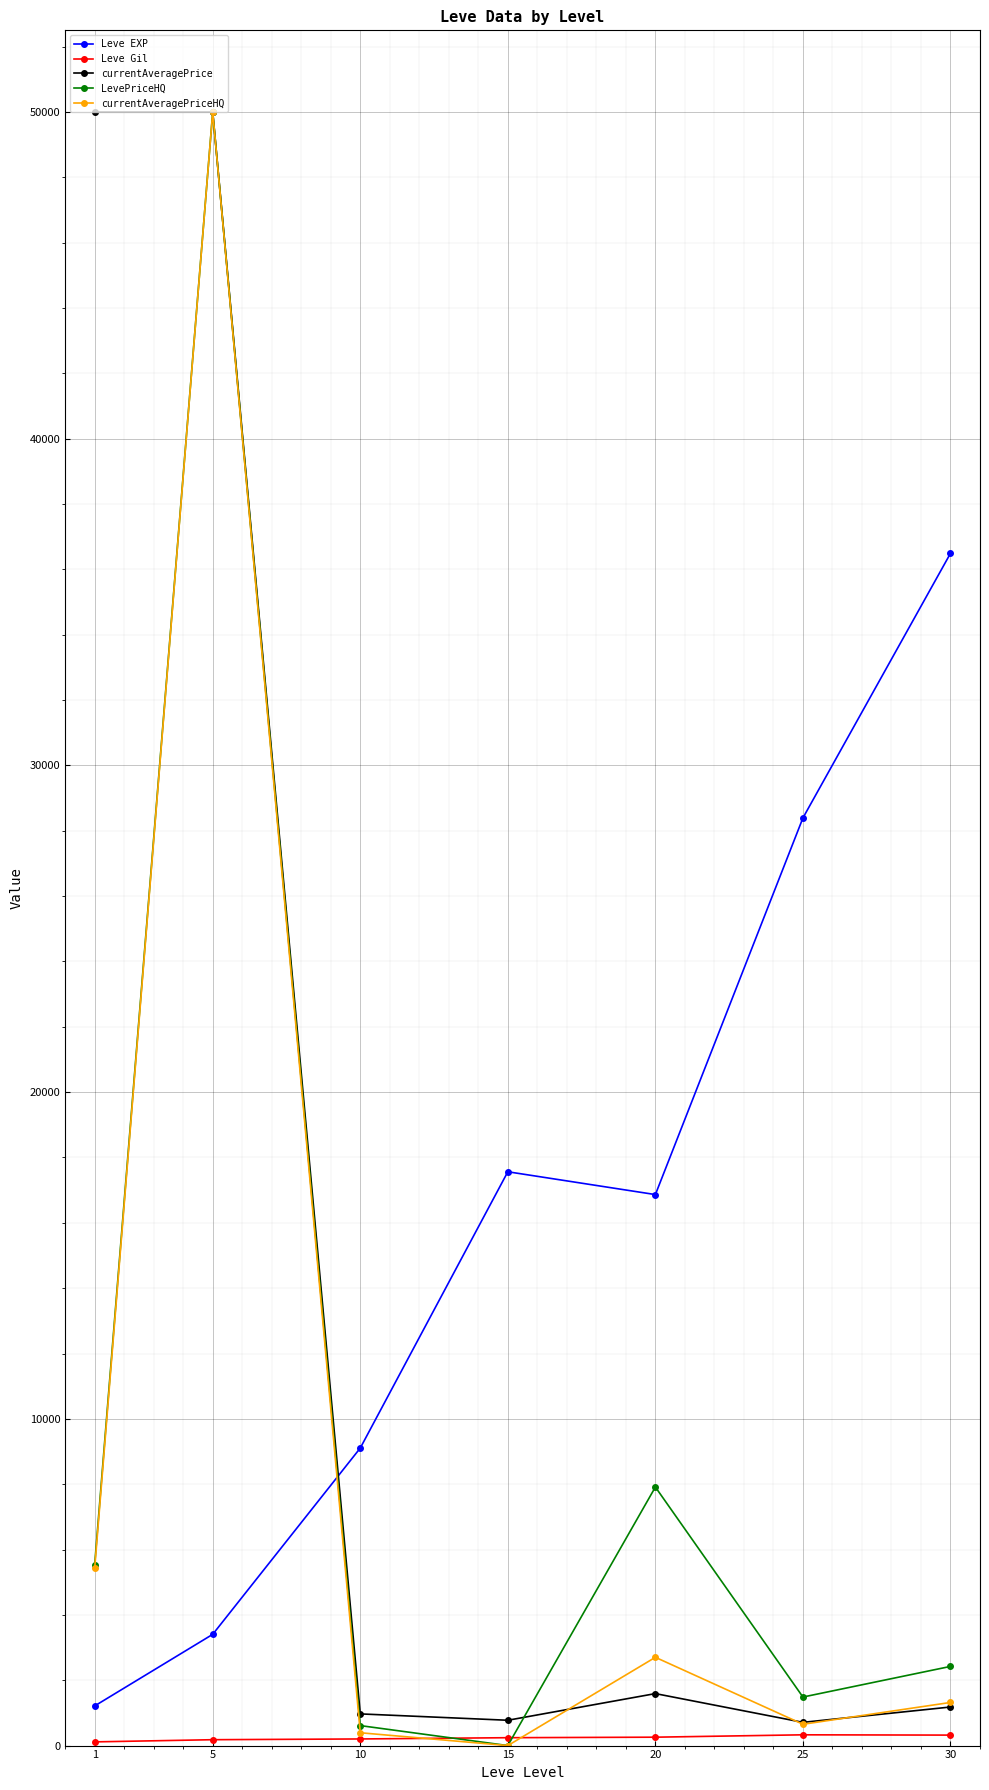

True or false: Leve EXP and currentAveragePrice intersect in this chart.

True